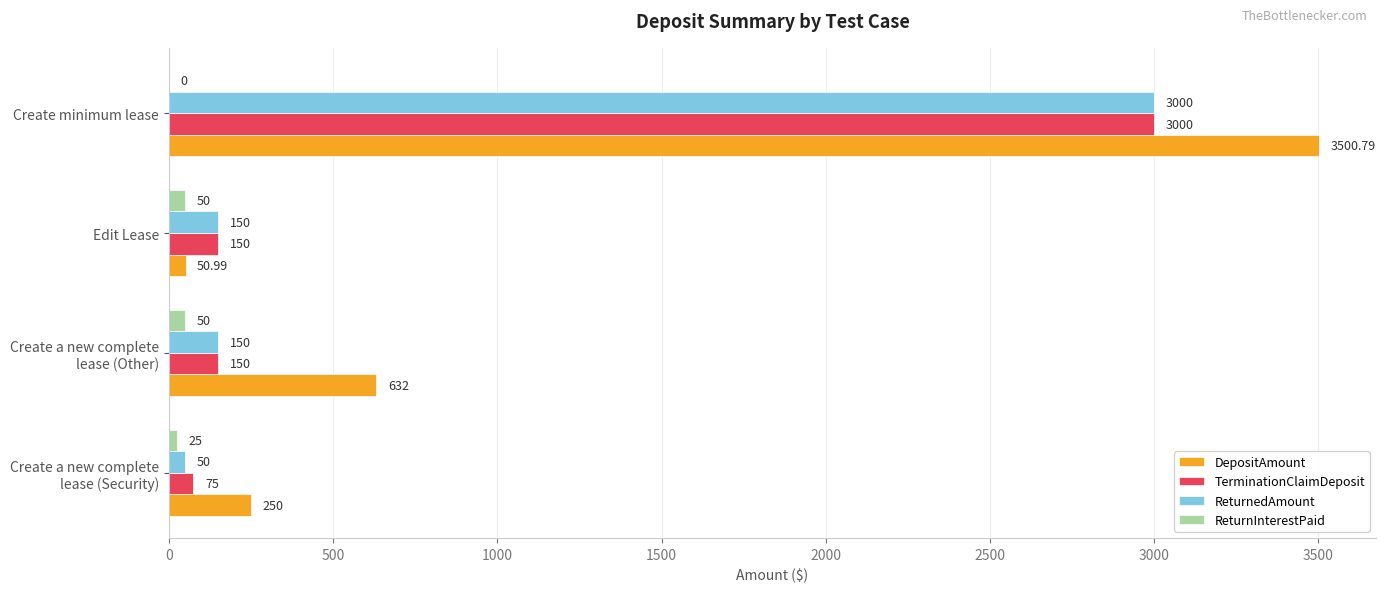

At which label does TerminationClaimDeposit reach its peak?

Create minimum lease